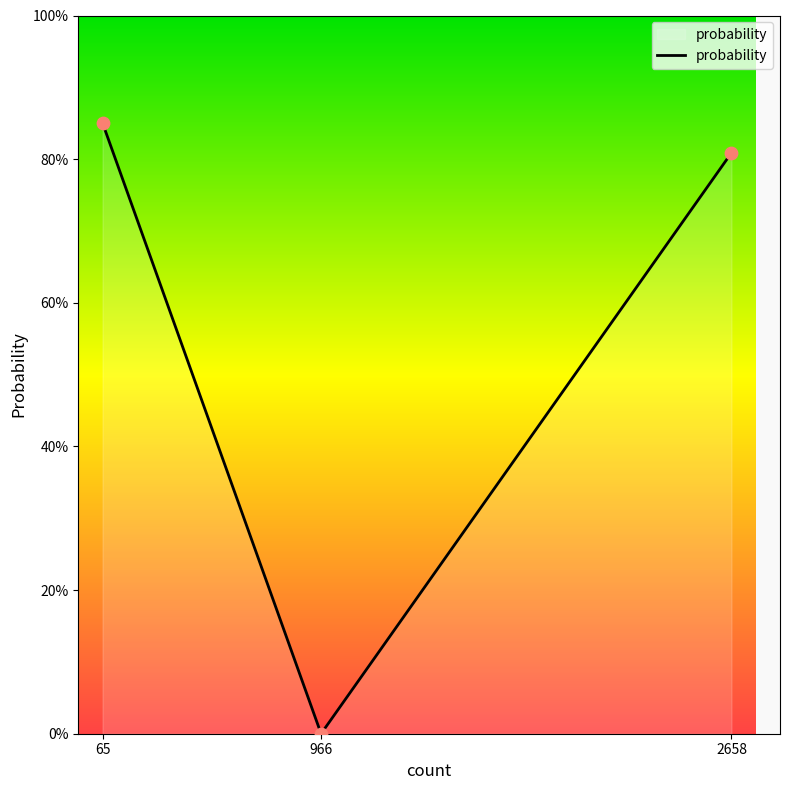

Between 2658 and 966, which is larger?

2658